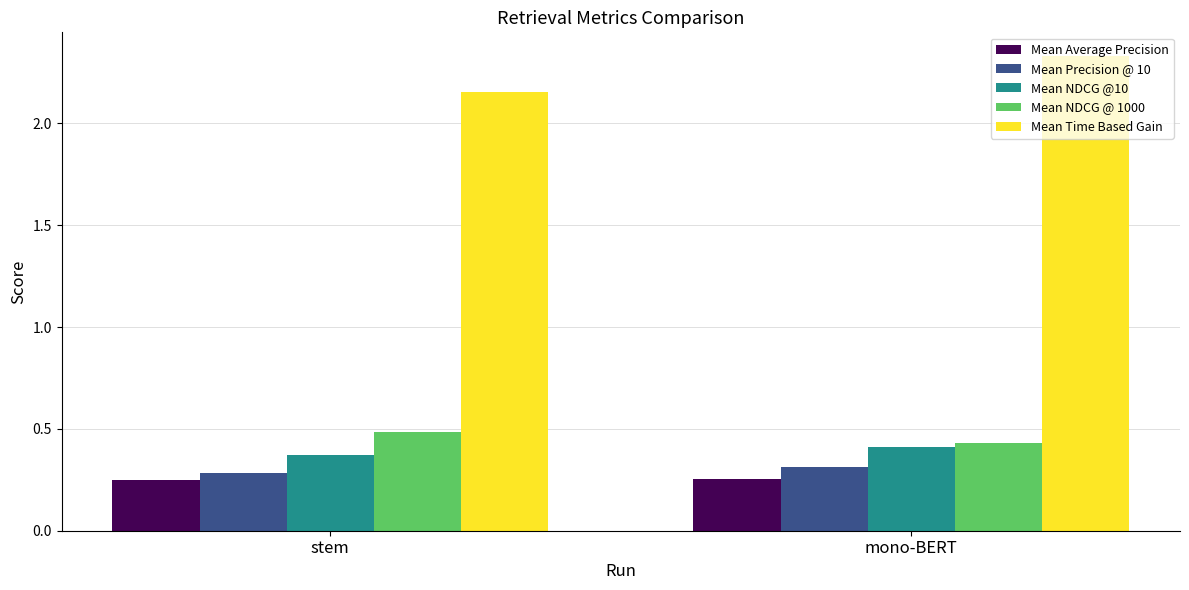

How many bars are there in total?

10